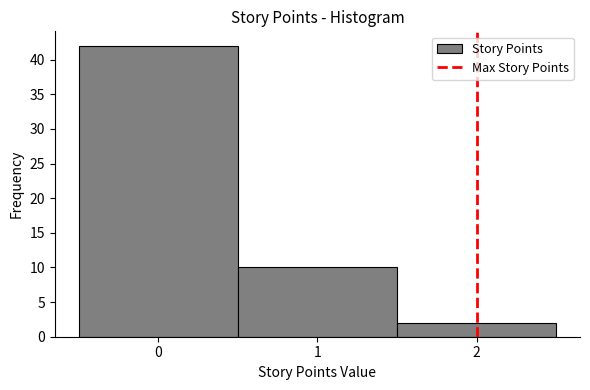

Reading left to right, transcribe this chart: for each bar, give the range it covers on the x-axis and its height. The values are not printed on the chart, so give them approximately, as read against the axis.

-0.5 to 0.5: 42
0.5 to 1.5: 10
1.5 to 2.5: 2